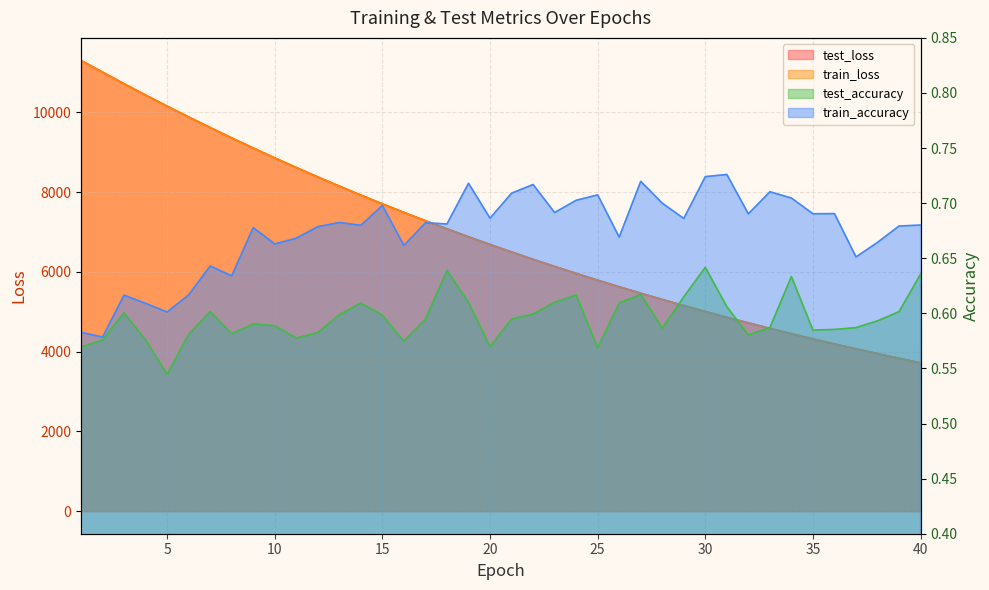

What are all the series names shown in the legend?

test_loss, train_loss, test_accuracy, train_accuracy